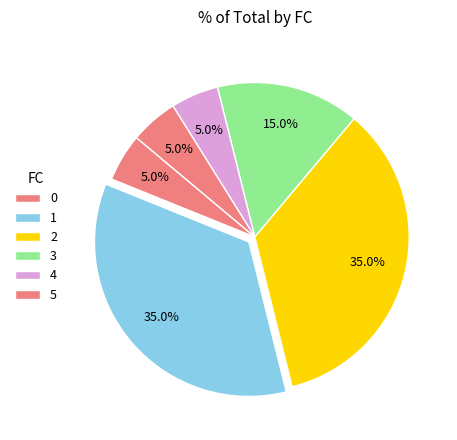

Which has a higher value, 2 or 1?

1